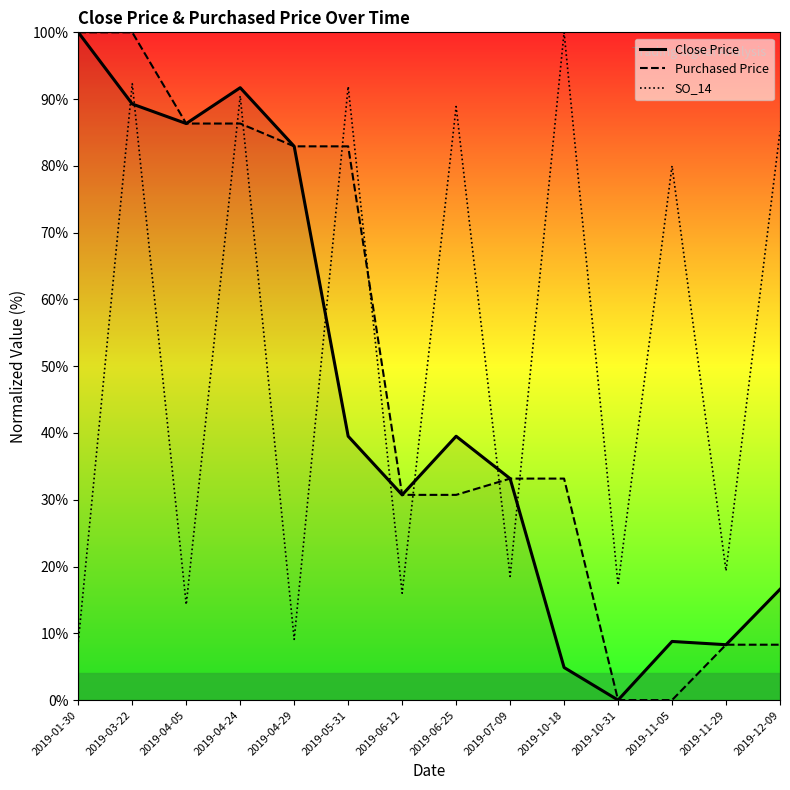

Reading left to right, extract all data points from this chart.

Close Price: 2019-01-30=100.0	2019-03-22=89.3	2019-04-05=86.3	2019-04-24=91.7	2019-04-29=82.9	2019-05-31=39.5	2019-06-12=30.7	2019-06-25=39.5	2019-07-09=33.2	2019-10-18=4.9	2019-10-31=0.0	2019-11-05=8.8	2019-11-29=8.3	2019-12-09=16.6
Purchased Price: 2019-01-30=100.0	2019-03-22=100.0	2019-04-05=86.3	2019-04-24=86.3	2019-04-29=82.9	2019-05-31=82.9	2019-06-12=30.7	2019-06-25=30.7	2019-07-09=33.2	2019-10-18=33.2	2019-10-31=0.0	2019-11-05=0.0	2019-11-29=8.3	2019-12-09=8.3
SO_14: 2019-01-30=8.7	2019-03-22=92.3	2019-04-05=14.3	2019-04-24=90.5	2019-04-29=9.1	2019-05-31=91.9	2019-06-12=16.0	2019-06-25=88.9	2019-07-09=18.5	2019-10-18=100.0	2019-10-31=17.2	2019-11-05=80.0	2019-11-29=19.4	2019-12-09=85.2